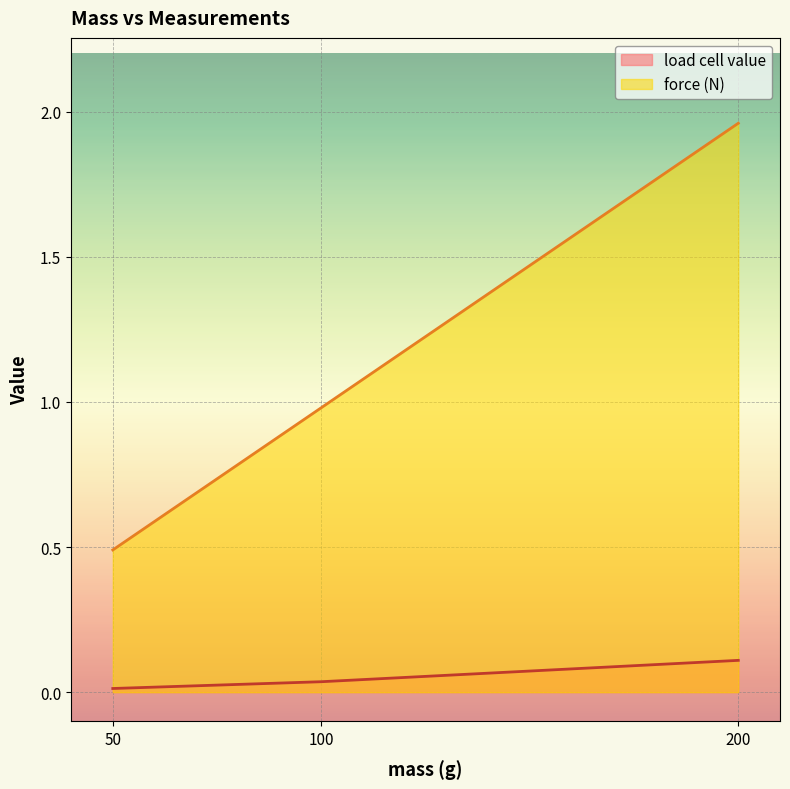

How many lines are shown in the chart?

2